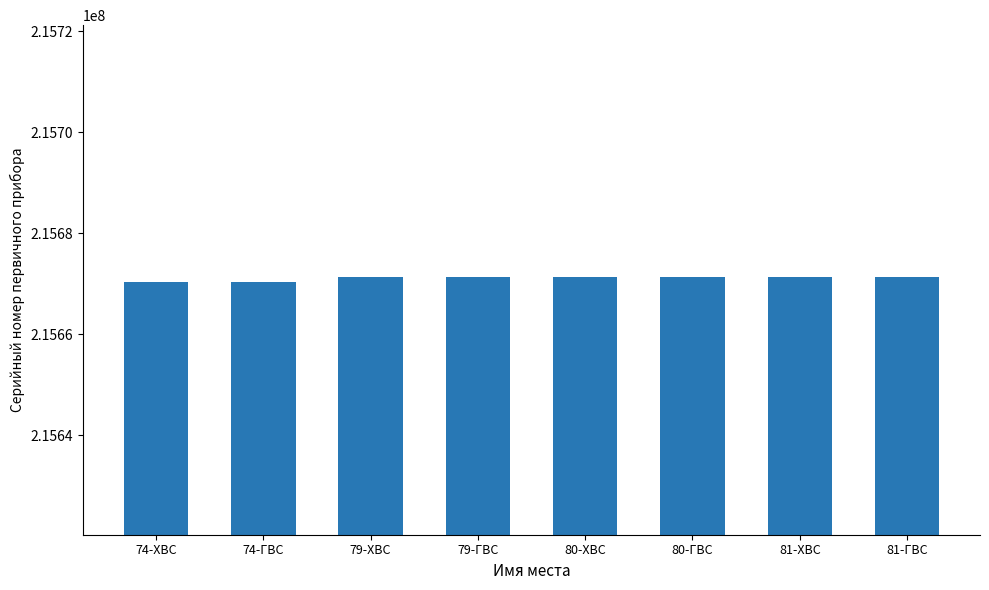

What is the label of the 5th bar from the right?

79-ГВС